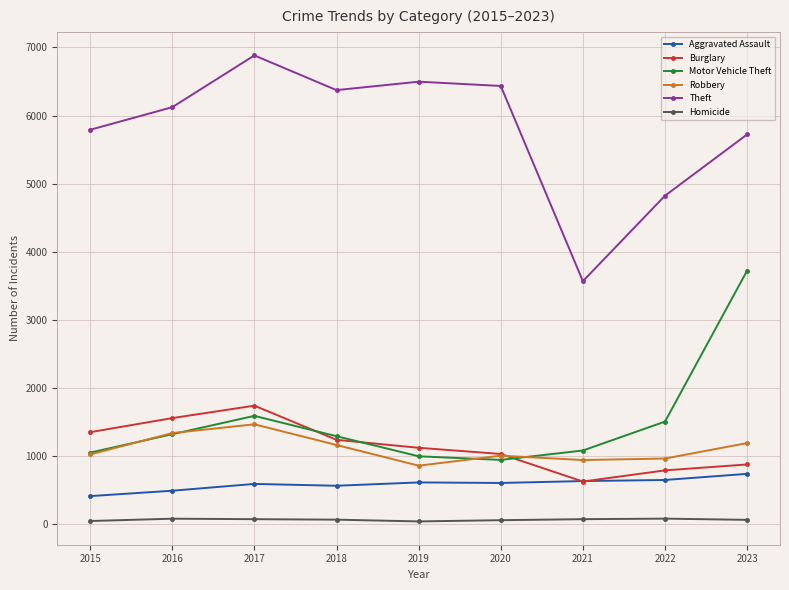

In Motor Vehicle Theft, how many points are higher than both neighbors (excluding endpoints)?

1